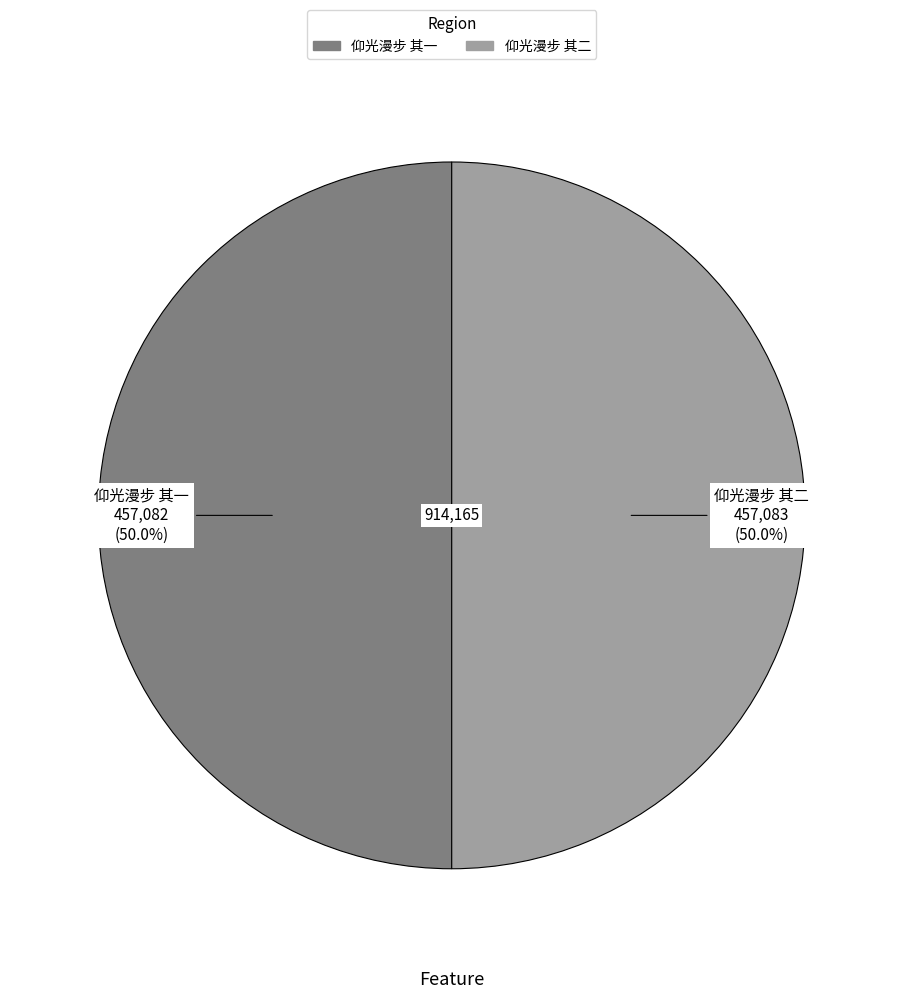

How many segments does this pie chart have?

2